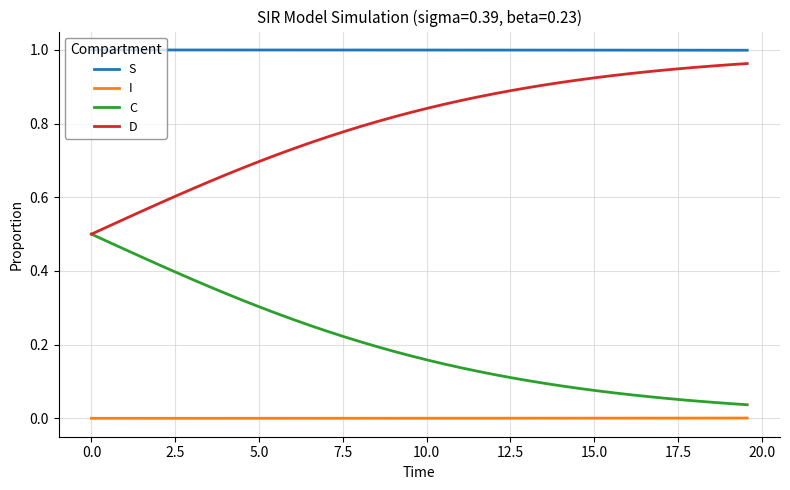

Rank the series by their average value, from highest to lowest.

S, D, C, I